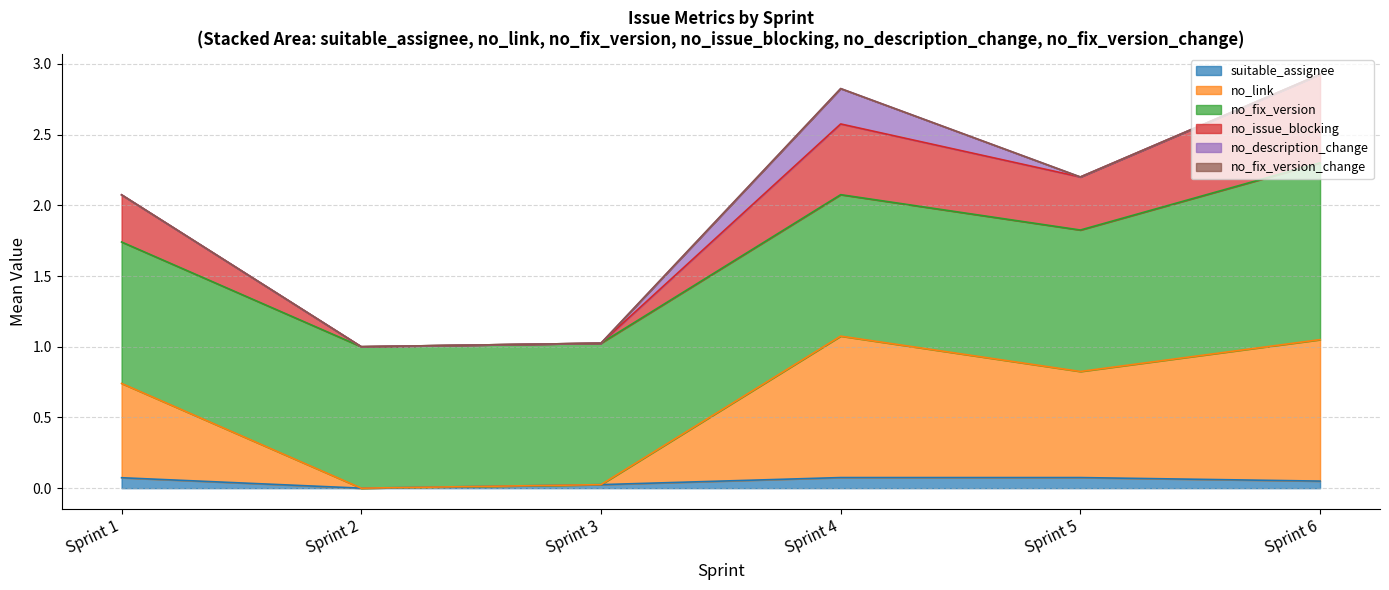

What is the total value across all series at Sprint 1?

2.1